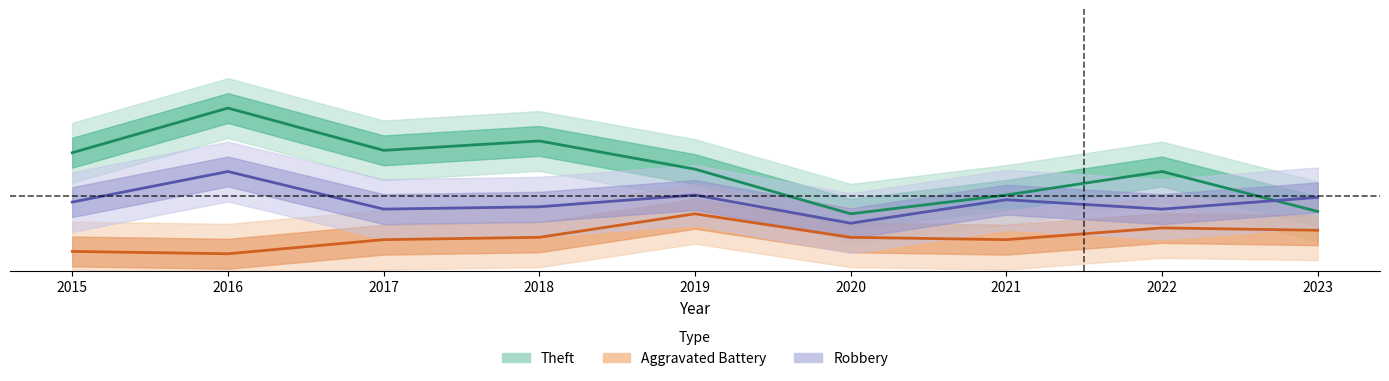

List the series in order of their peak value, highest first.

Theft, Robbery, Aggravated Battery